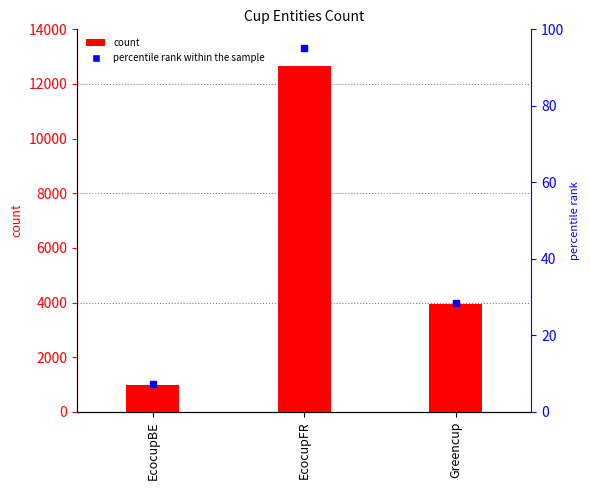

What is the label of the 3rd bar from the left?

Greencup